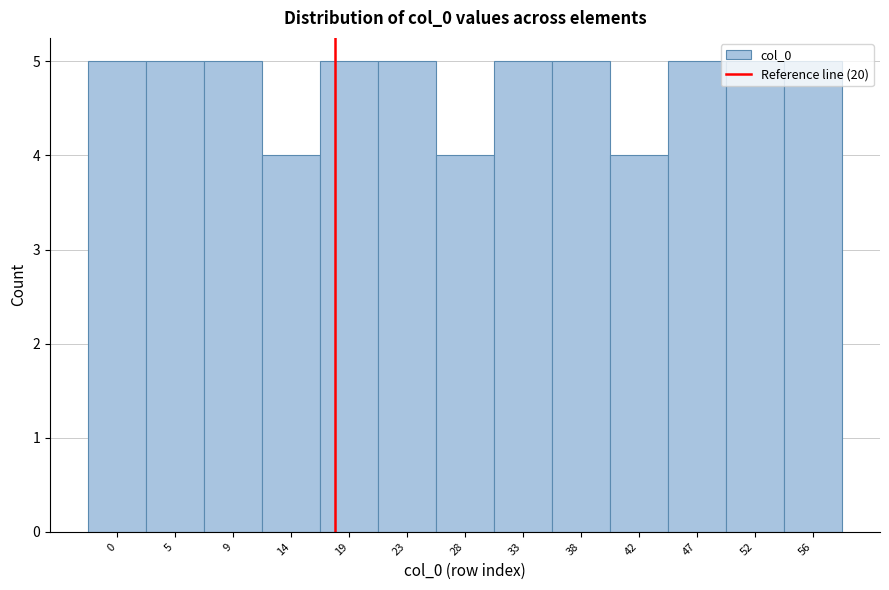

Approximately how many times larger is the value at 19 compared to 56?

1.0